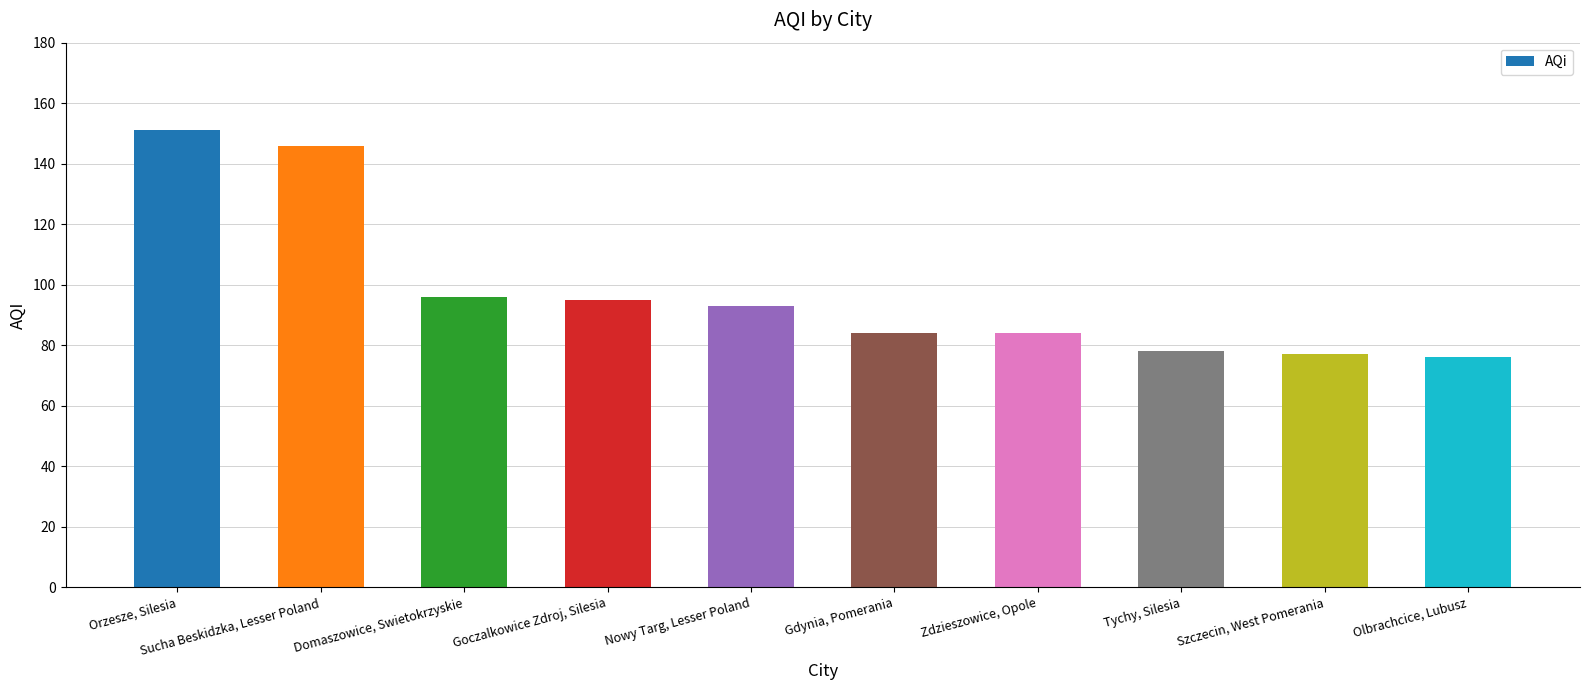

What is the approximate value at Gdynia, Pomerania?

84